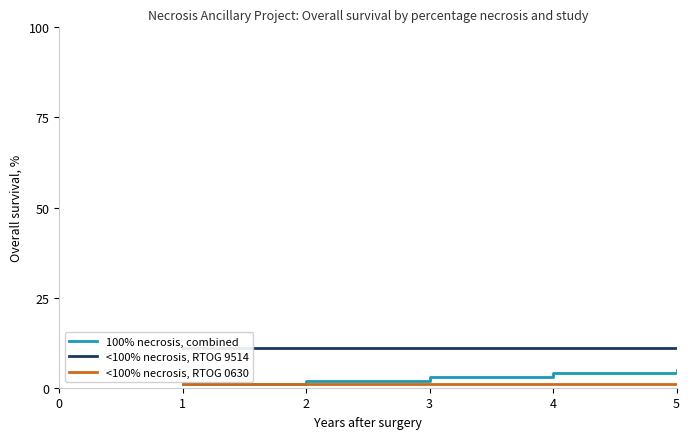

What is the value of the 100% necrosis, combined point at the 5th from the left?

5